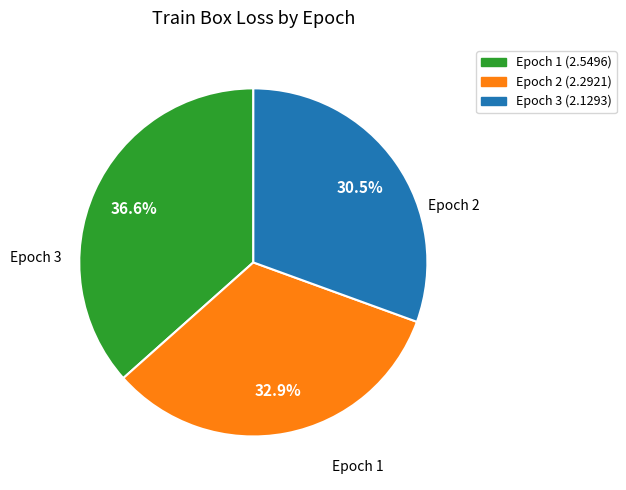

Is there a majority slice in this chart?

No